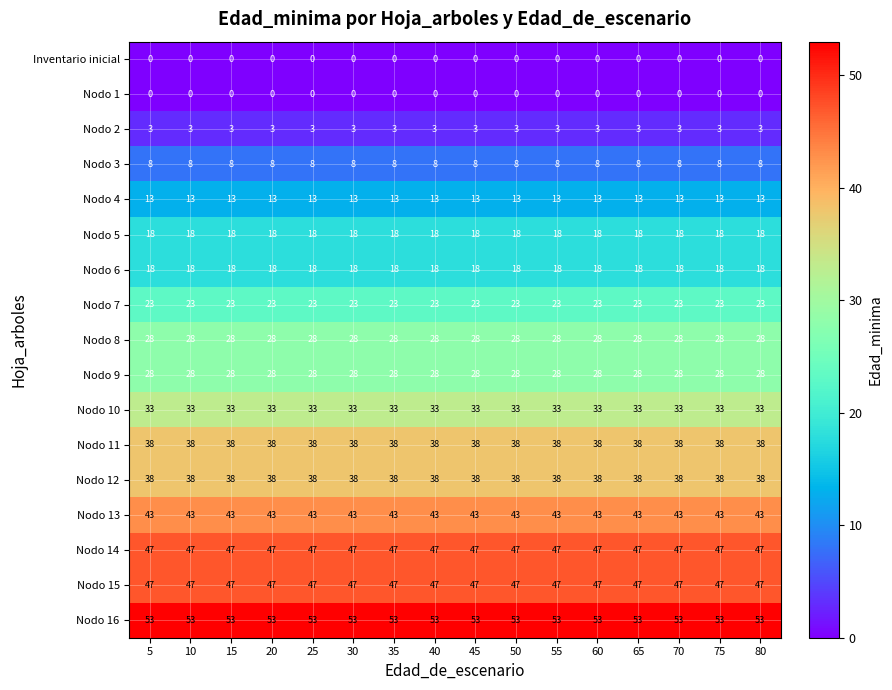

Is the value of Nodo 14 at 65 greater than the value of Nodo 7 at 30?

Yes